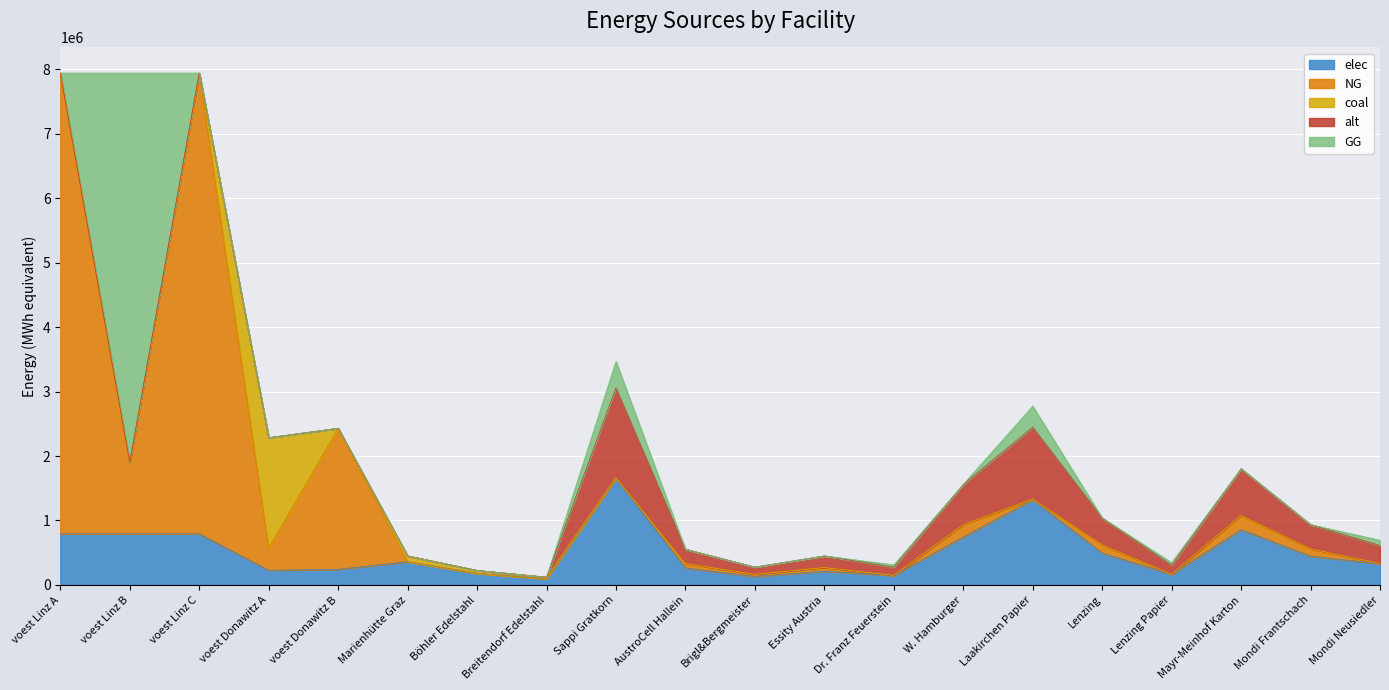

What is the difference between the coal values at Sappi Gratkorn and Lenzing Papier?

16567.3